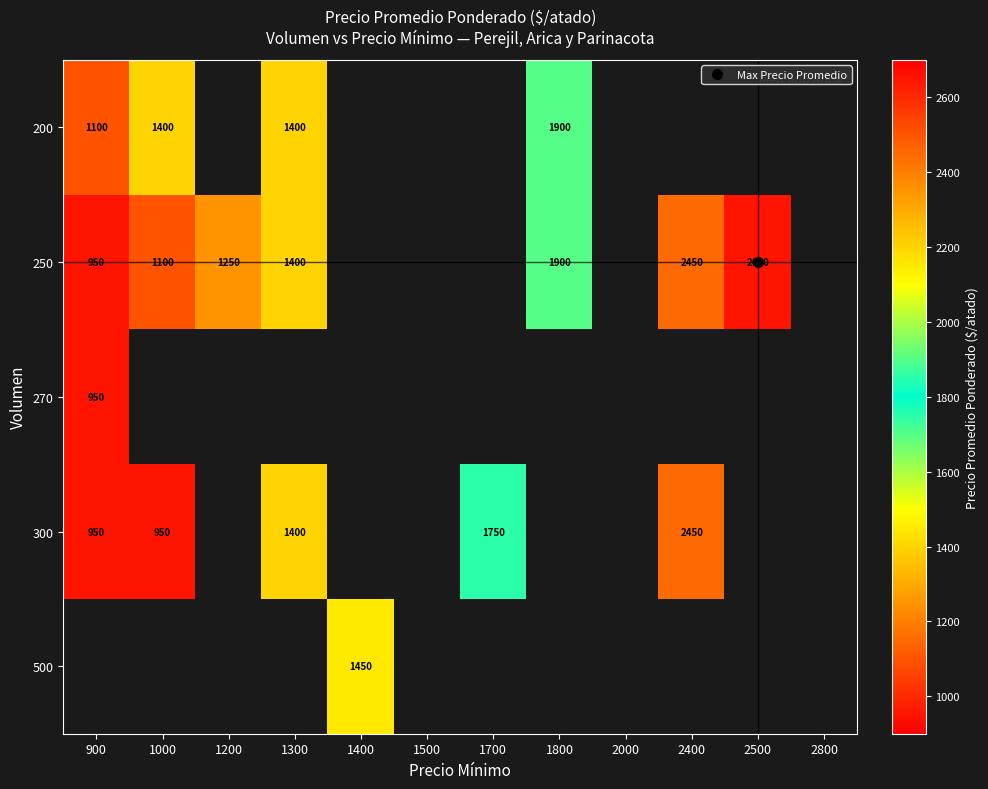

At which label is 300 closest to 1225?

1300